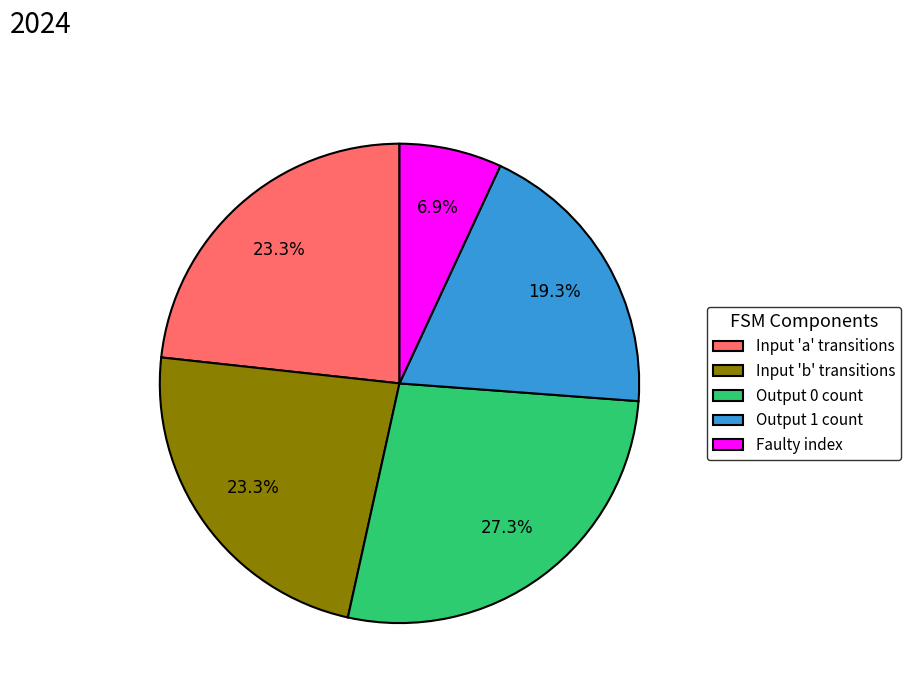

Is the sum of Output 1 count and Input 'a' transitions greater than half?

No